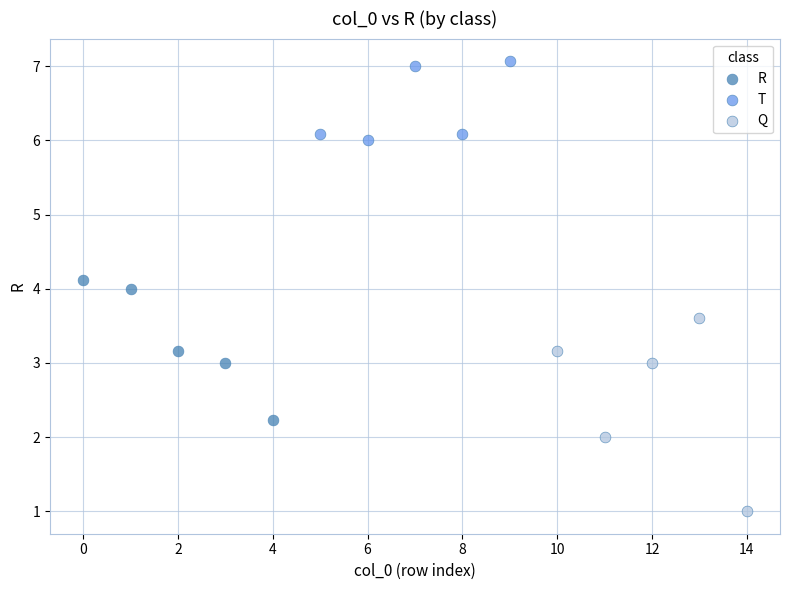

Which series reaches the maximum Y coordinate?

T